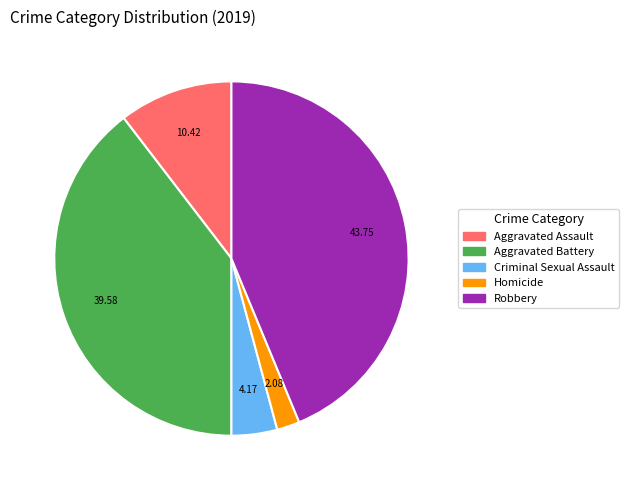

Rank the categories by value from highest to lowest.

Robbery, Aggravated Battery, Aggravated Assault, Criminal Sexual Assault, Homicide